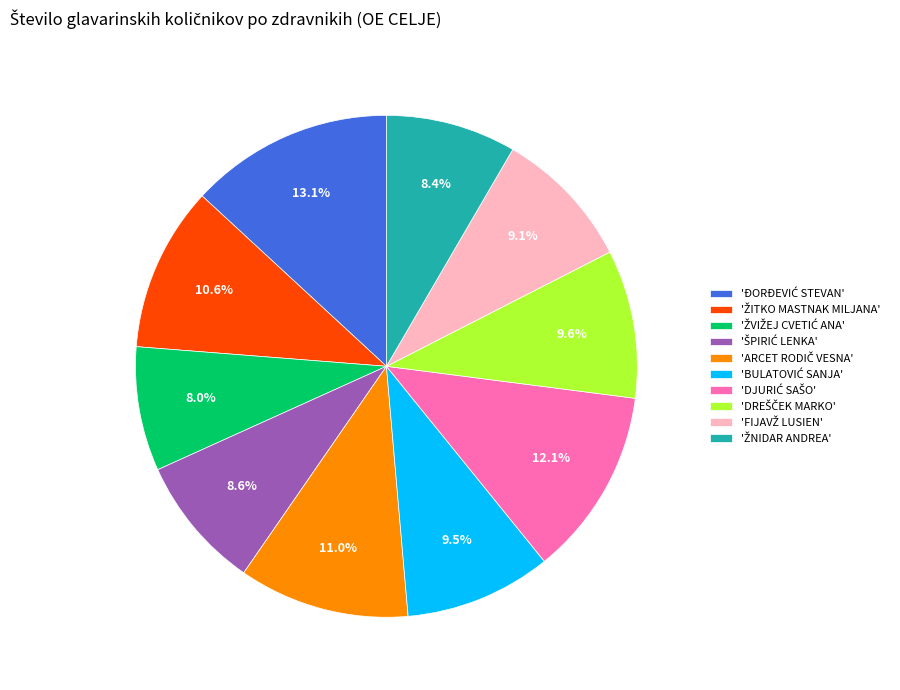

How many segments does this pie chart have?

10